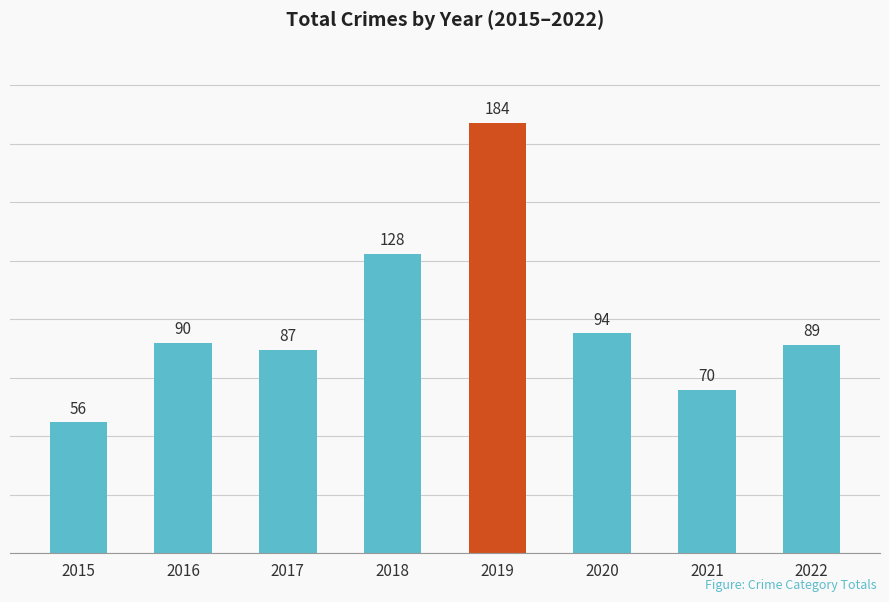

What is the difference between the values at 2017 and 2021?

17